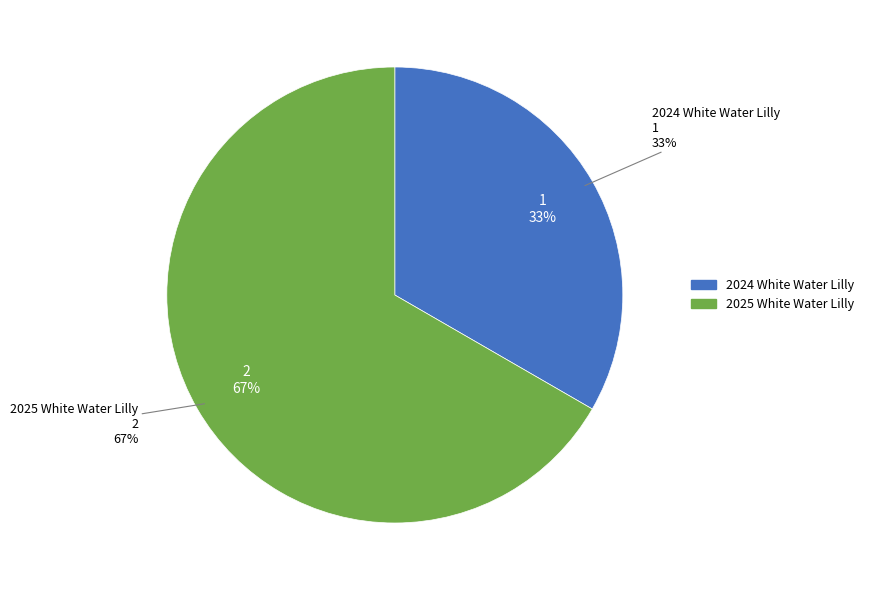

What is the majority slice?

2025 White Water Lilly